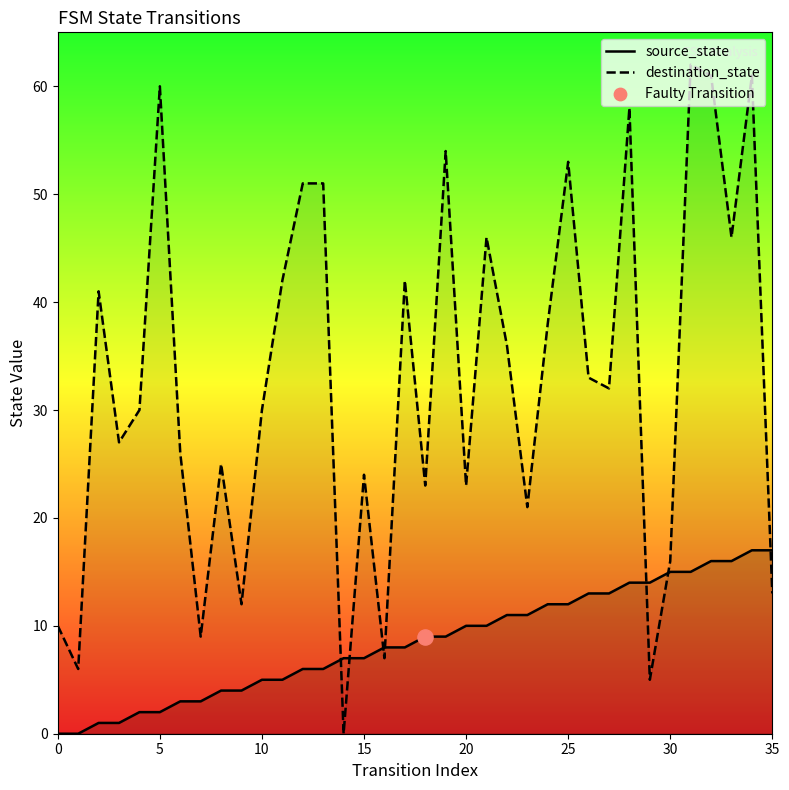

What is the total value across all series at 26?

46